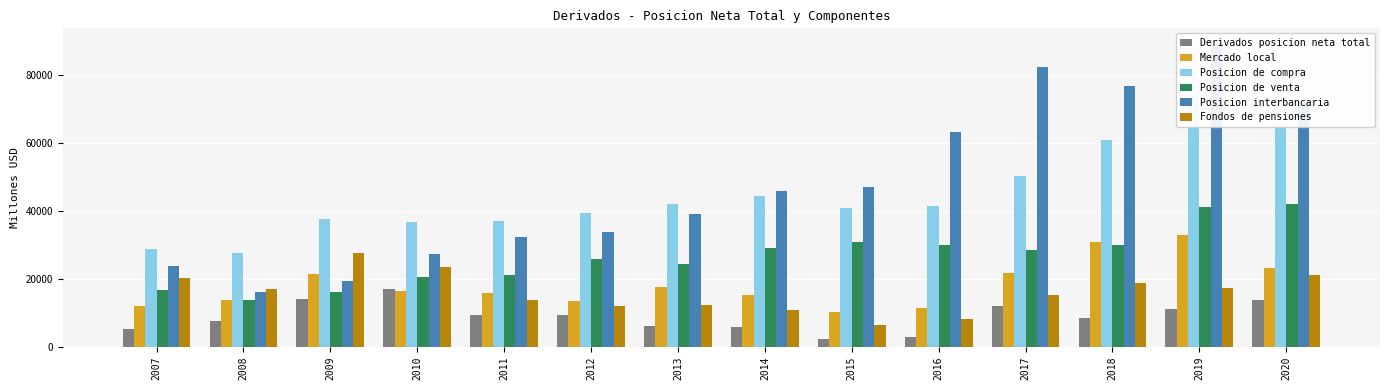

At how many categories does at least one series exceed 39915?

8